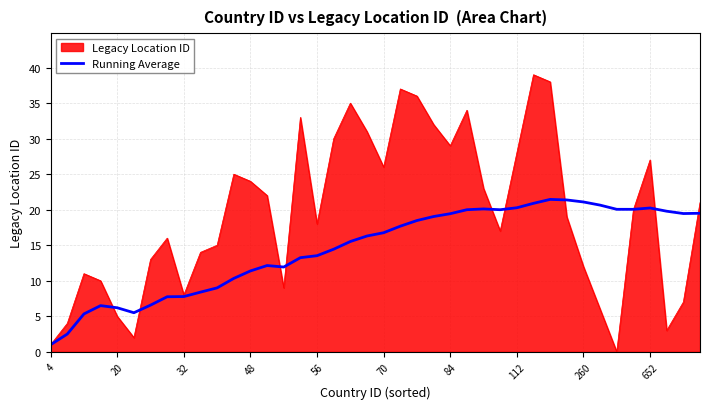

Rank the series by their maximum value, from highest to lowest.

Legacy Location ID, Running Average